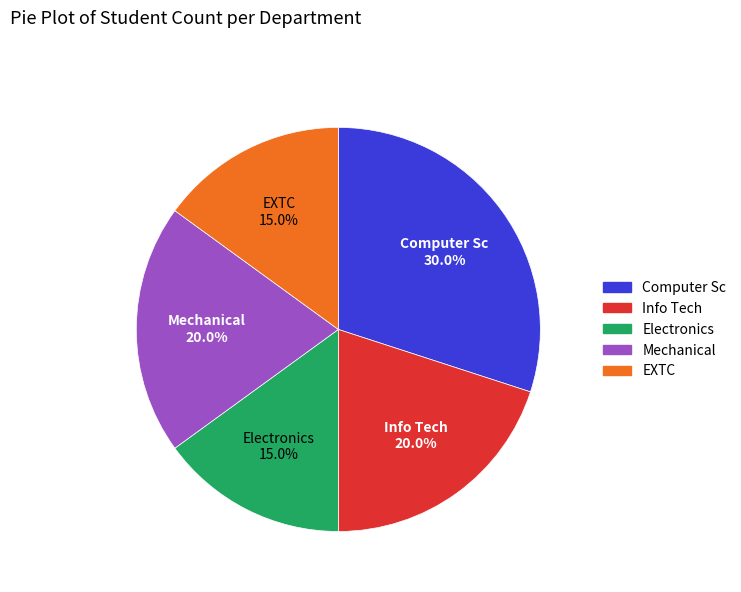

True or false: EXTC accounts for 15% of the total.

True